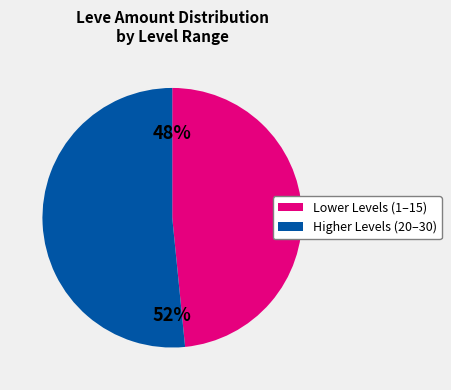

To the nearest percent, what is the average slice percentage?

50%